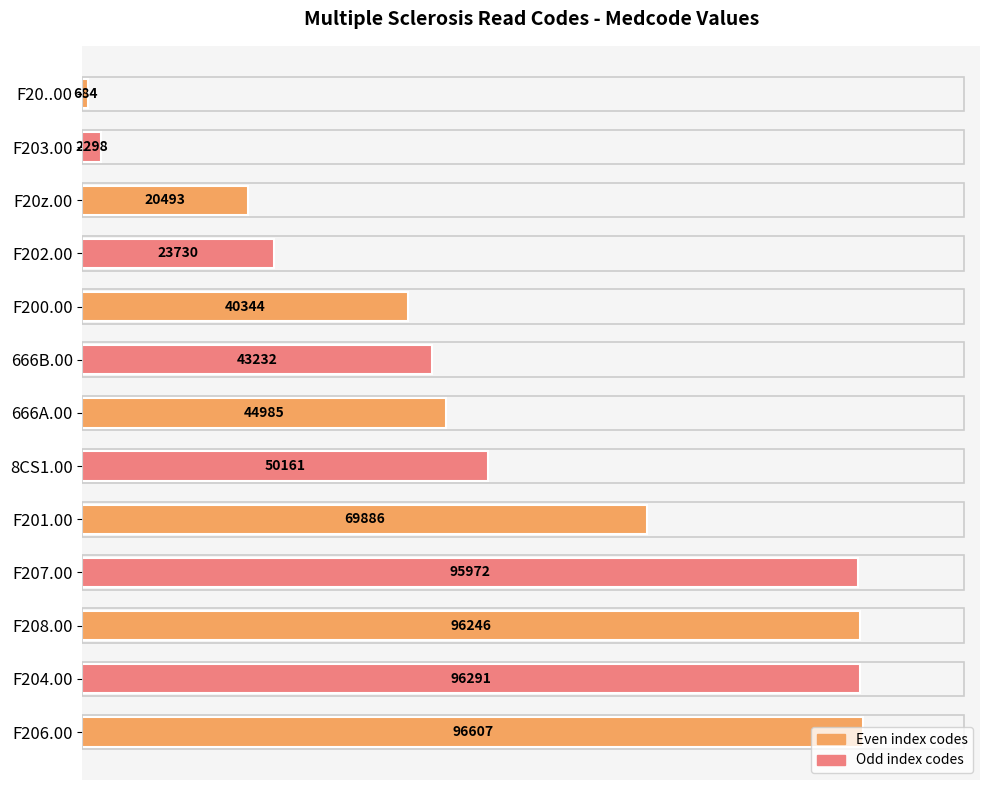

Does the chart contain any negative values?

No